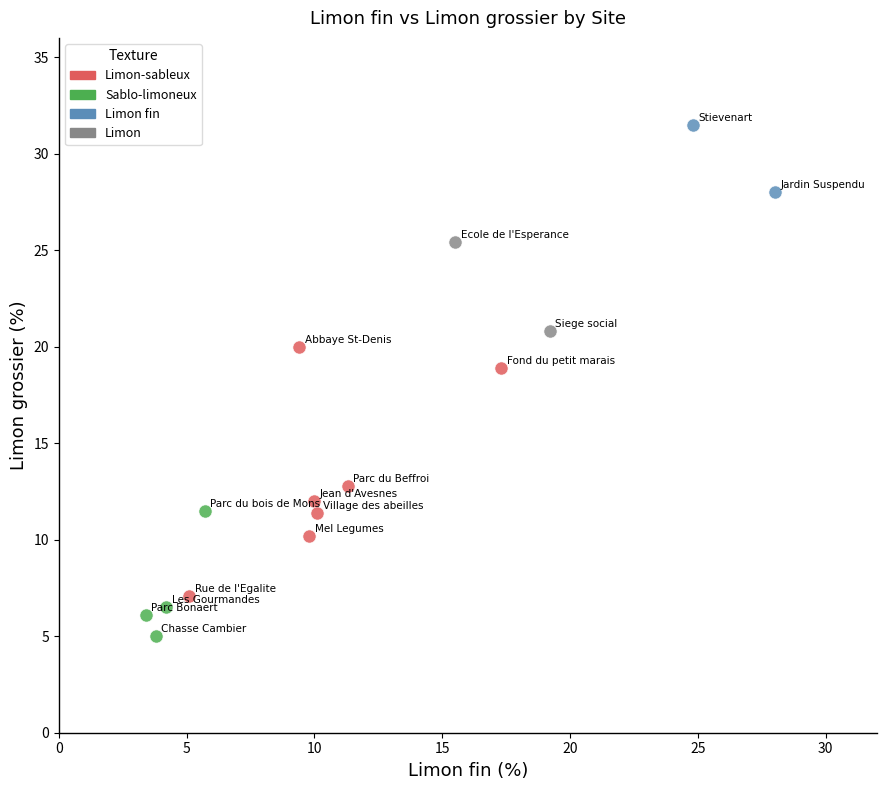

Which series contains the lowest Y value?

Sablo-limoneux